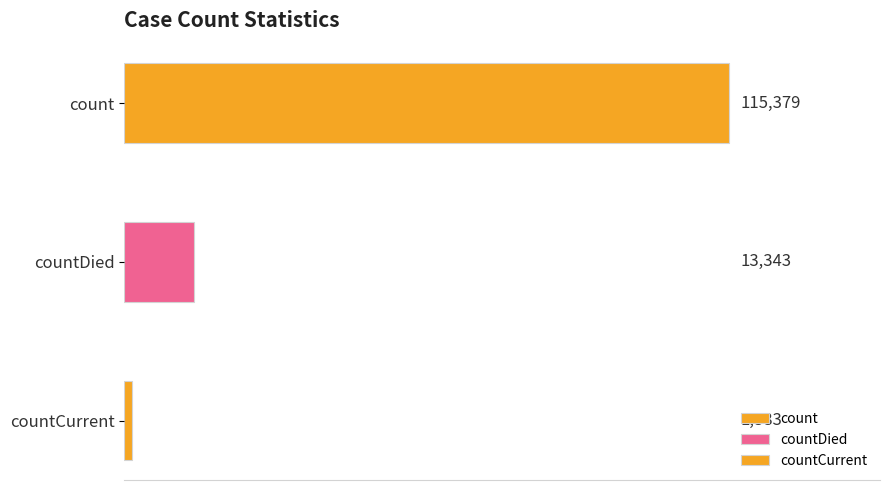

What is the sum of all values?

130105